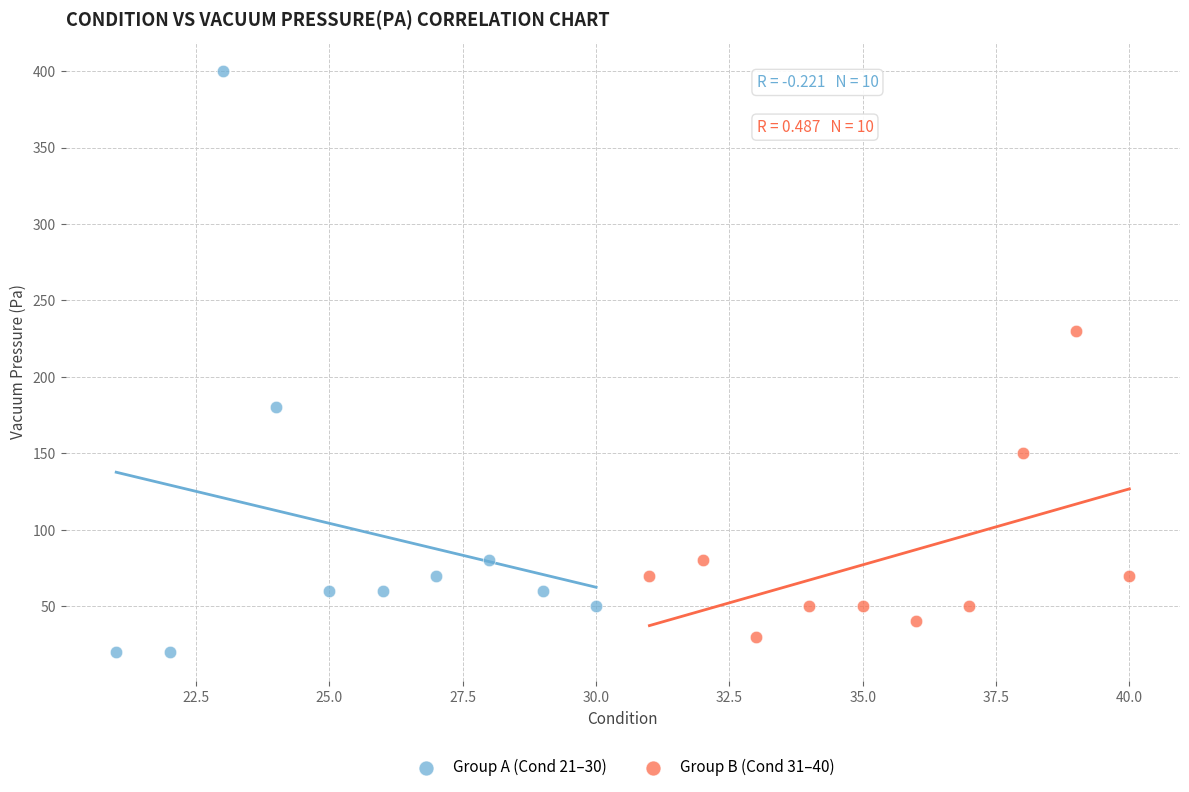

Which series has the widest spread of Y values?

Group A (Cond 21–30)